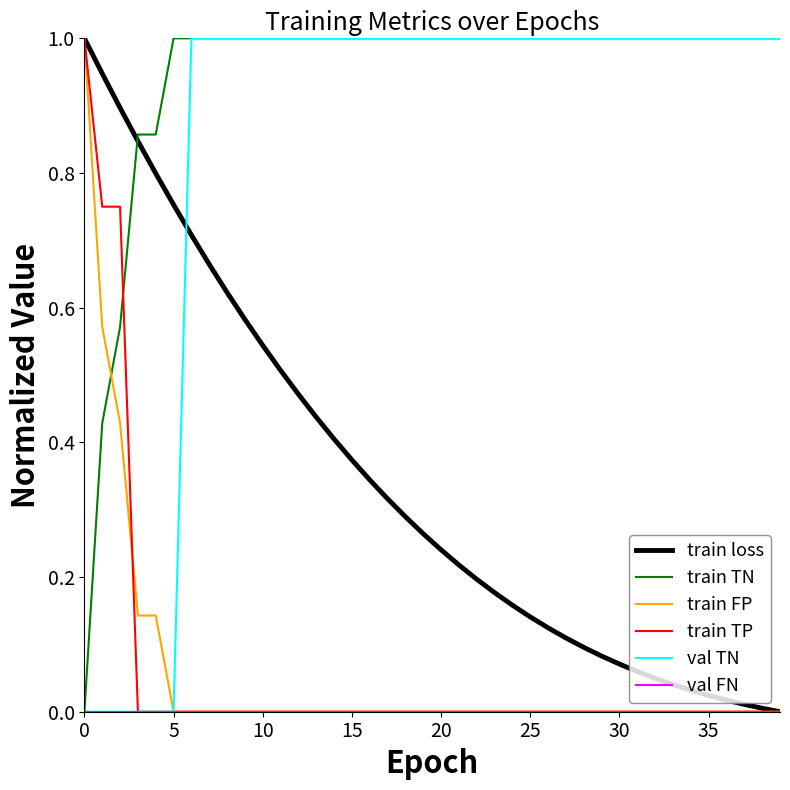

What is the maximum value shown in the chart?

1.0